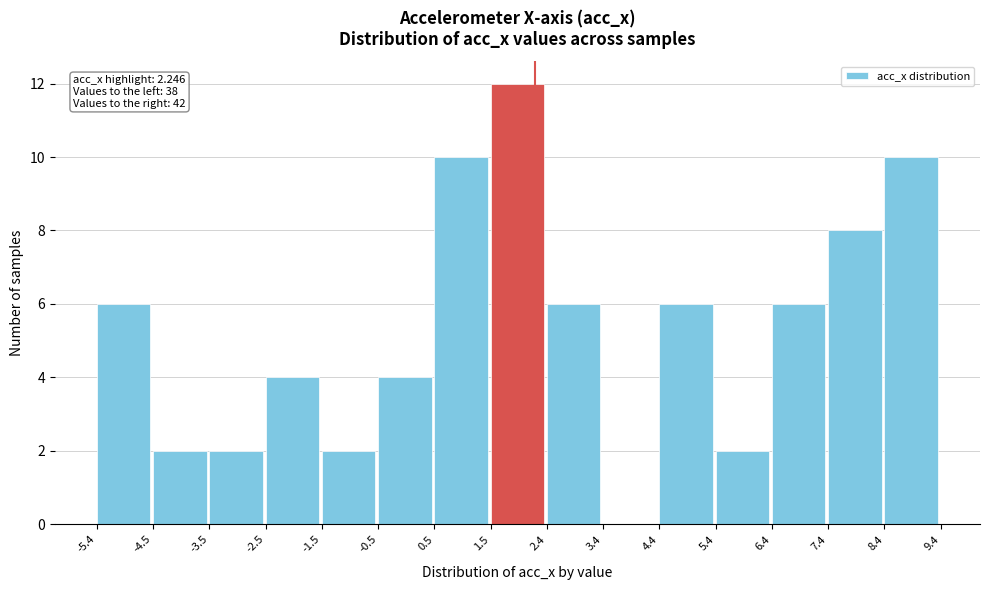

Which range on the x-axis has the tallest bar?

1.5 to 2.4